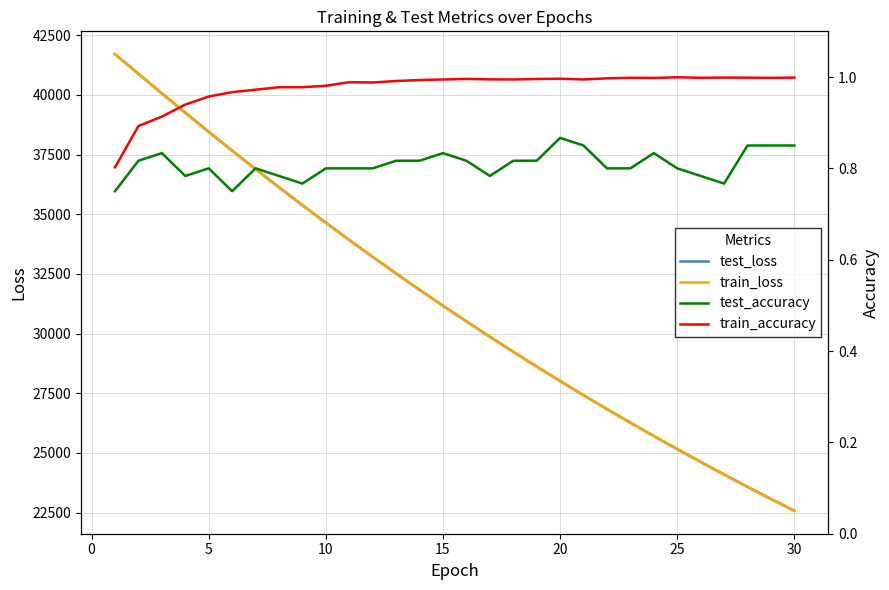

True or false: train_accuracy and test_loss cross at least once.

False